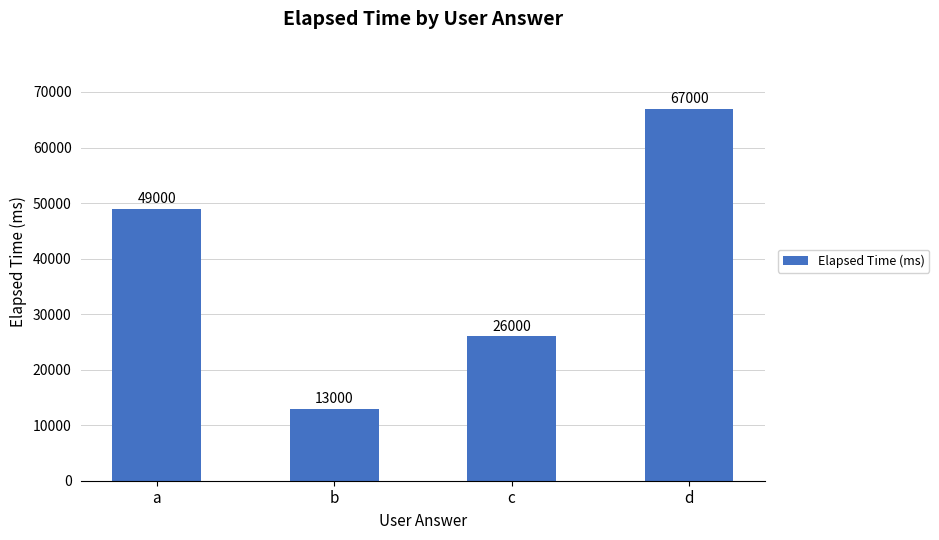

What is the value of the 2nd bar from the left?

13000